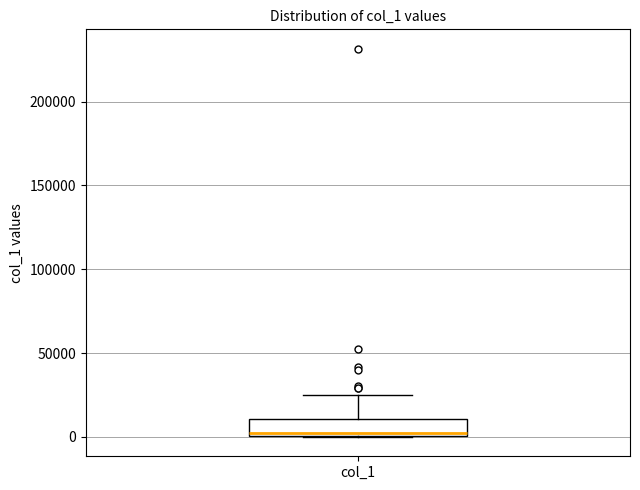

Transcribe this box plot: give where the median line is, the range the box spans, and where the two whiskers end, as read against the y-axis. The values are not printed on the chart, so give them approximately, as read against the axis.

median 0 (just above the box's lower edge), box 0 to 10000, whiskers 0 to 25000